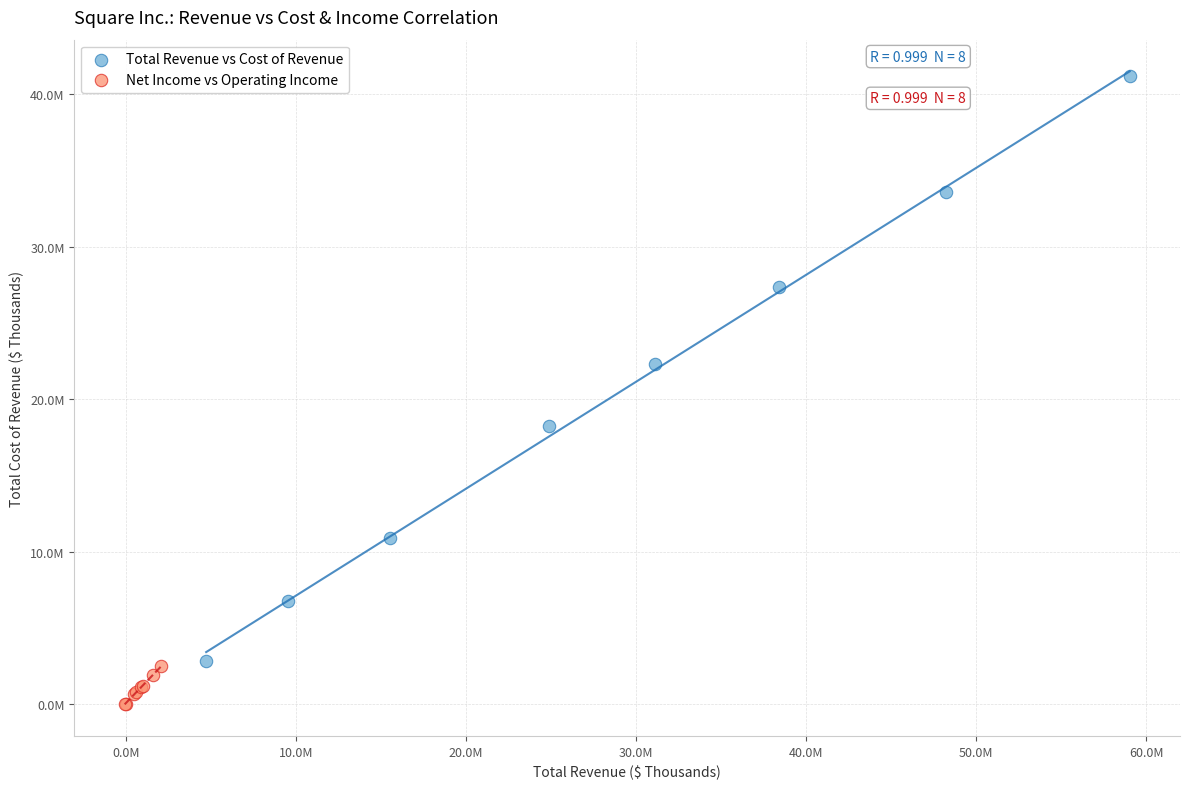

What are all the series names shown in the legend?

Total Revenue vs Cost of Revenue, Net Income vs Operating Income